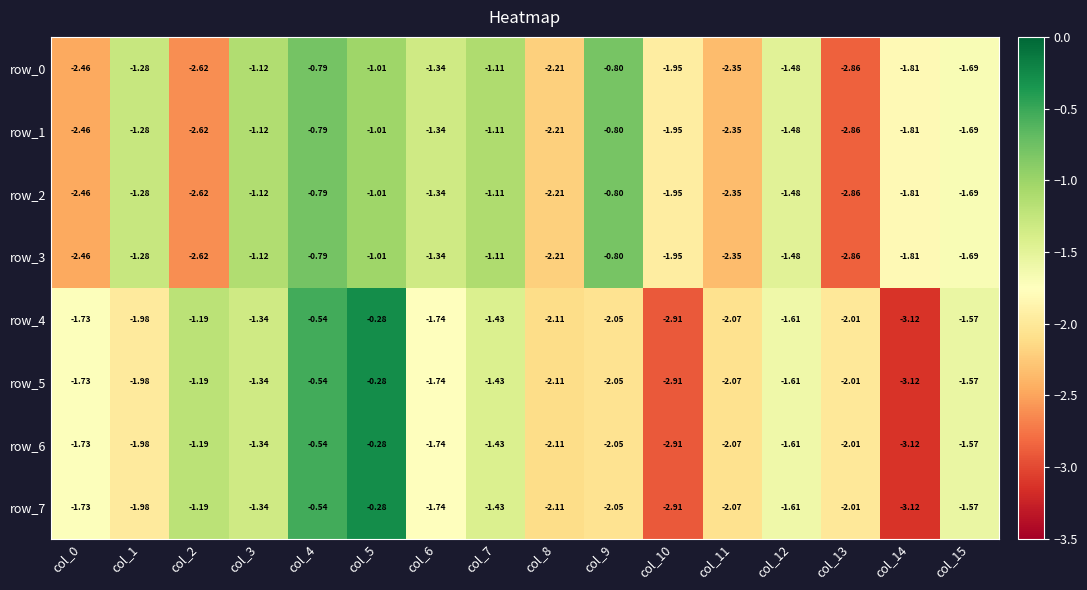

Is the value of row_1 at col_10 greater than the value of row_7 at col_8?

Yes